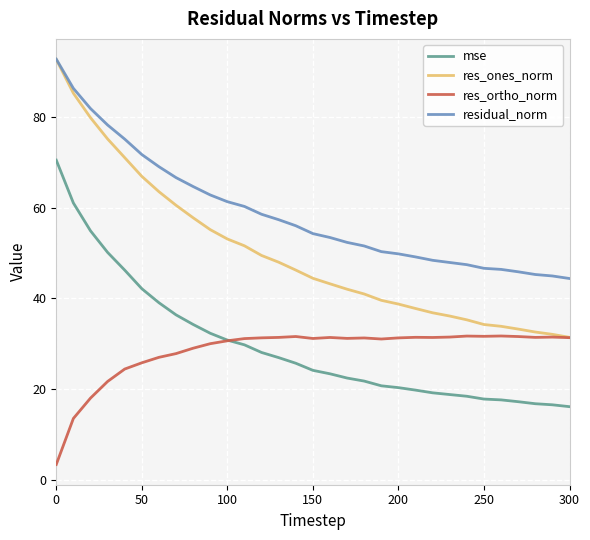

True or false: mse and residual_norm cross at least once.

False